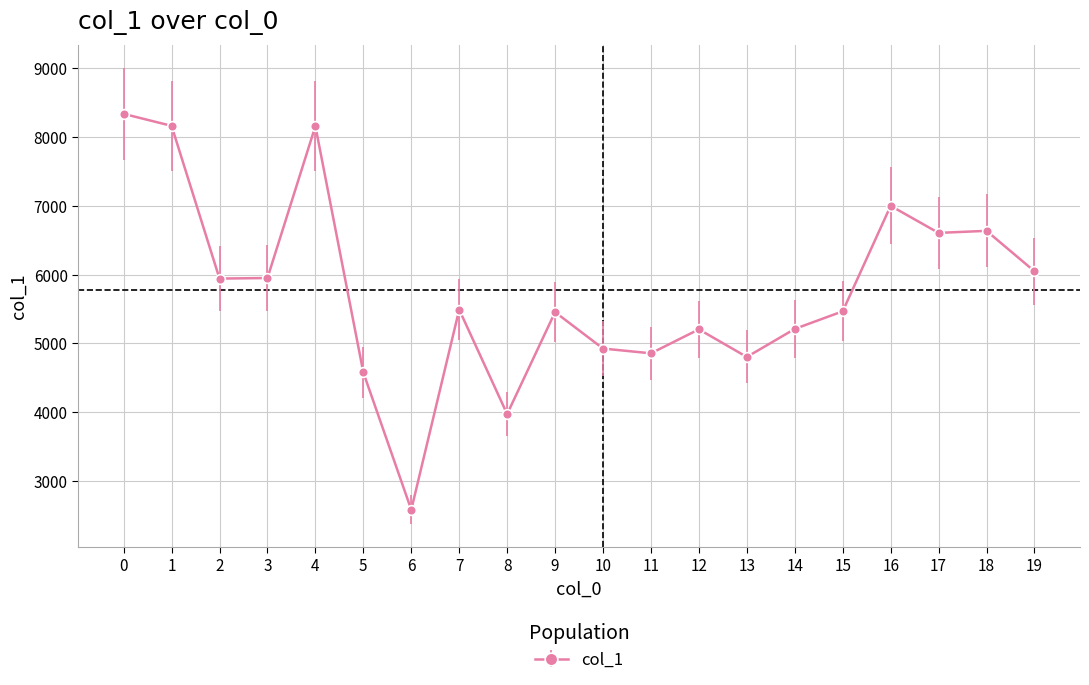

What is the value of the 15th point from the left?

5211